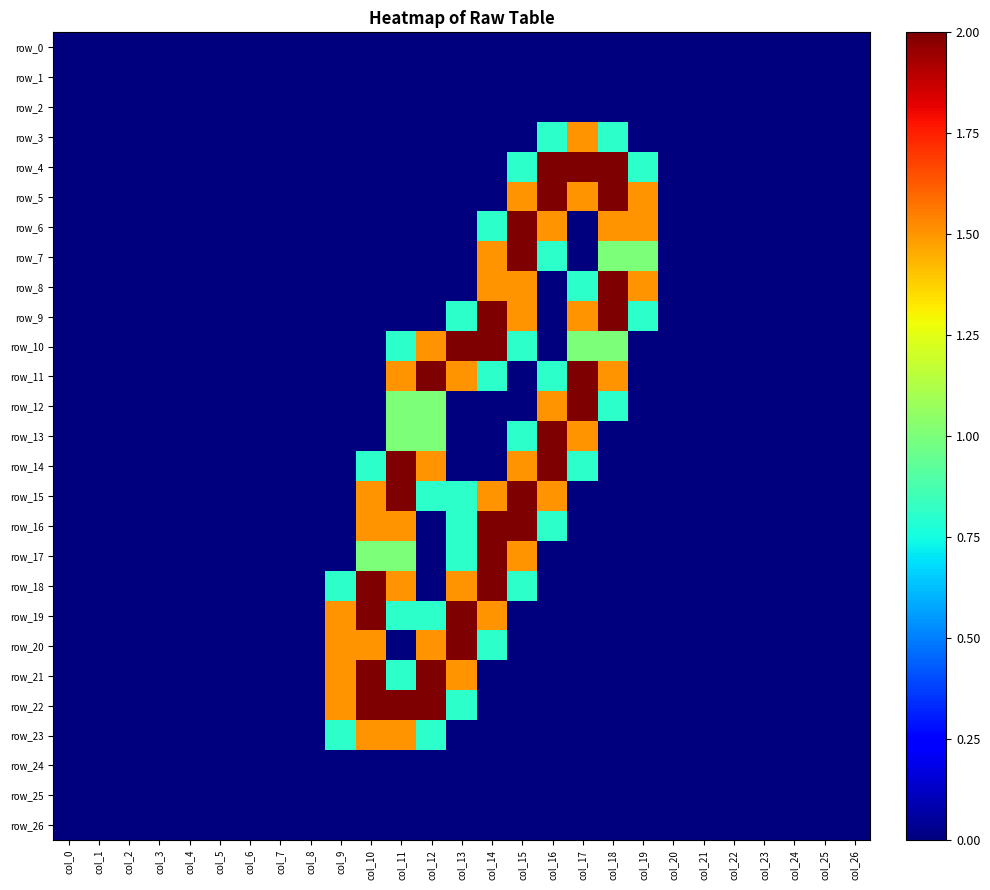

Which category has the lowest value across all series?

col_0